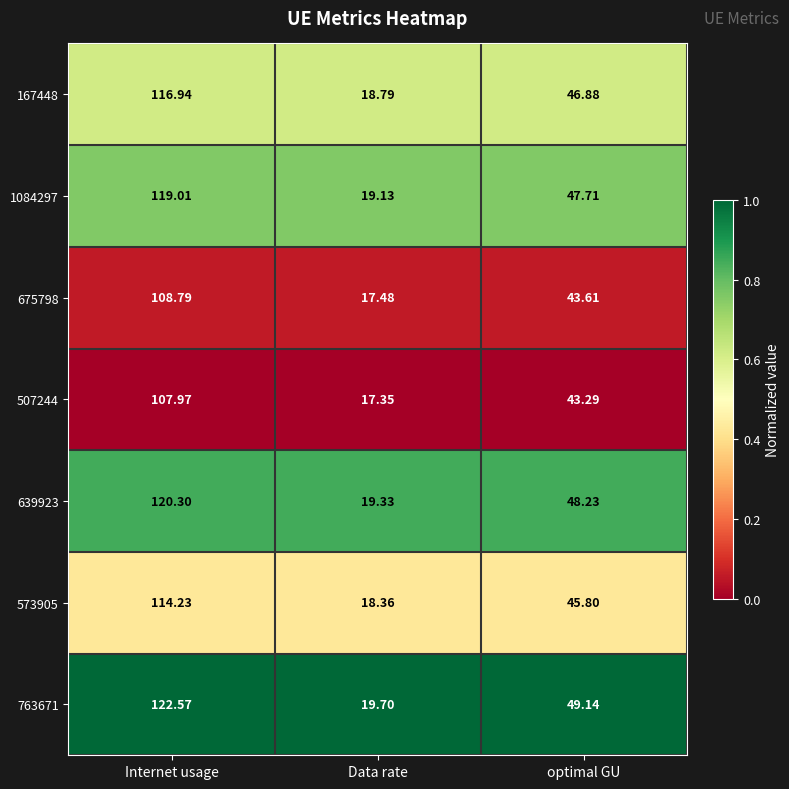

Which series has the widest spread of values?

763671